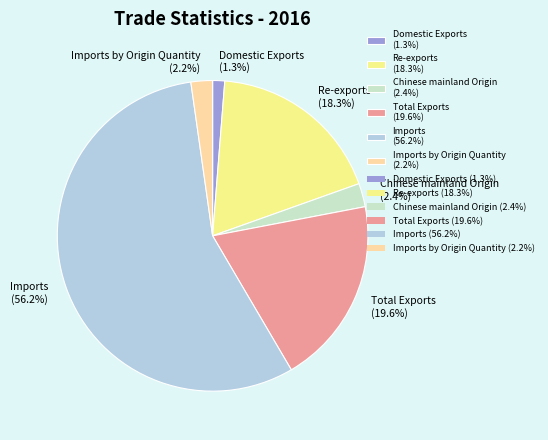

Which slice represents more than half of the pie?

Imports (56.2%)